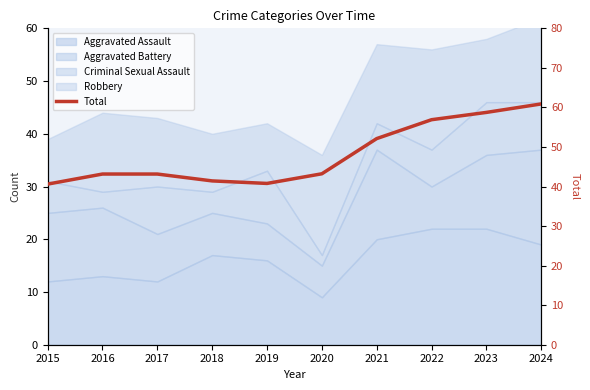

At which category does the data reach its first local peak?

2016